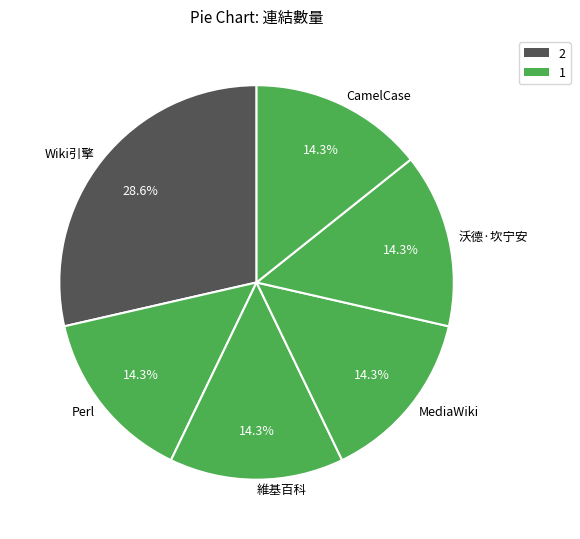

Count the number of slices in the pie.

6